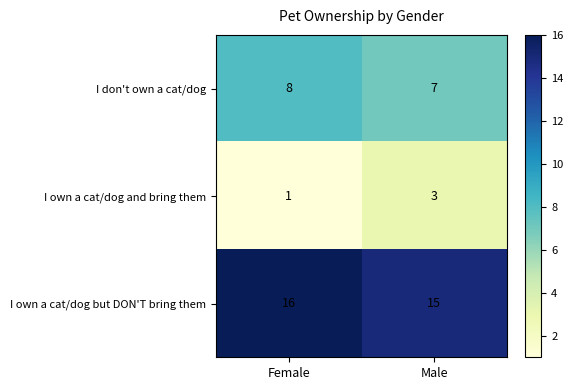

Which series has the largest total across all categories?

I own a cat/dog but DON'T bring them